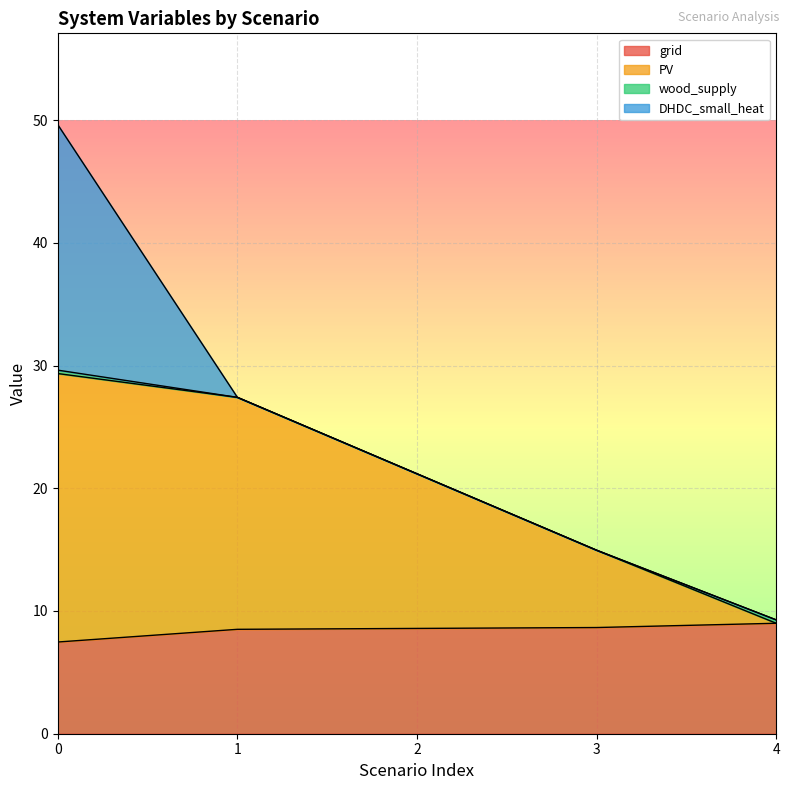

True or false: grid has more than 1 interior local peaks.

False